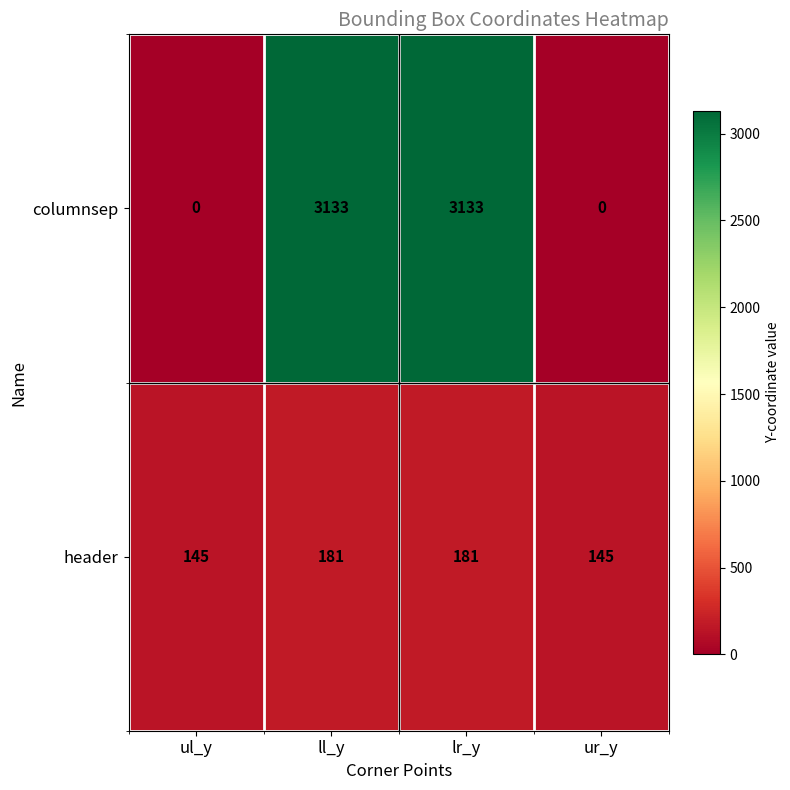

At how many categories does at least one series exceed 123?

4